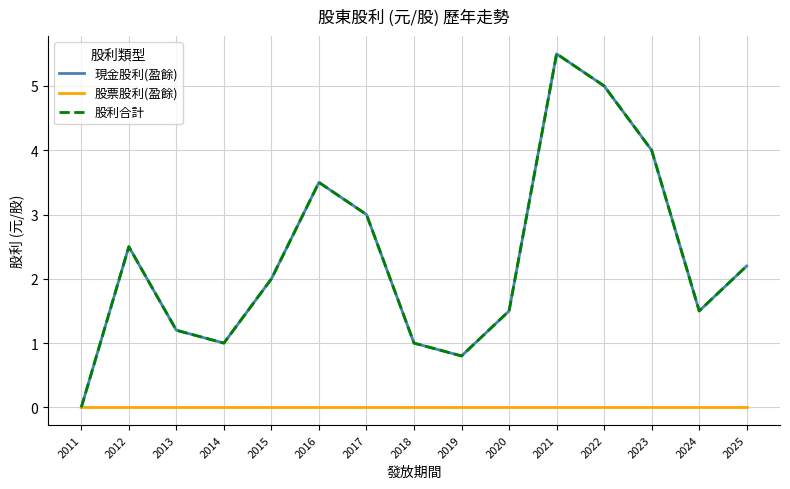

How many values in the 股利合計 series exceed 2?

7